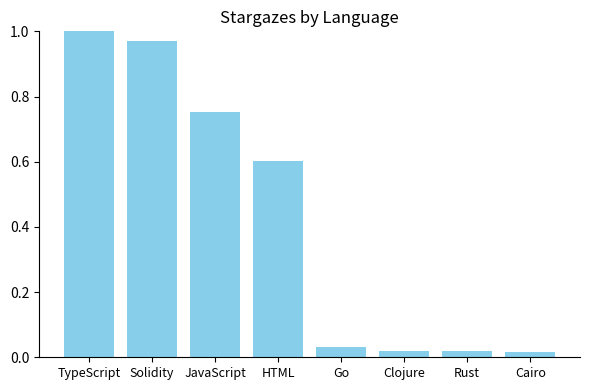

The chart shows a value of 1.6 at TypeScript. True or false?

False